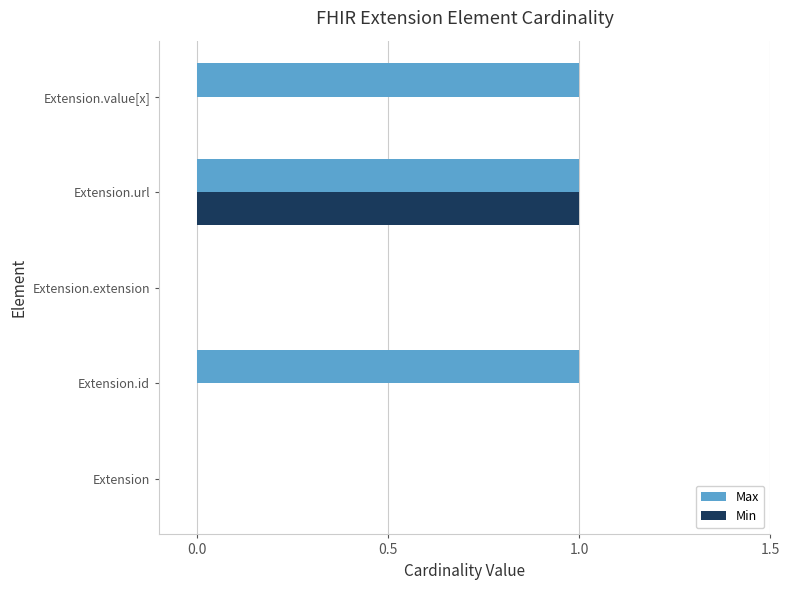

What is the maximum value for Min?

1